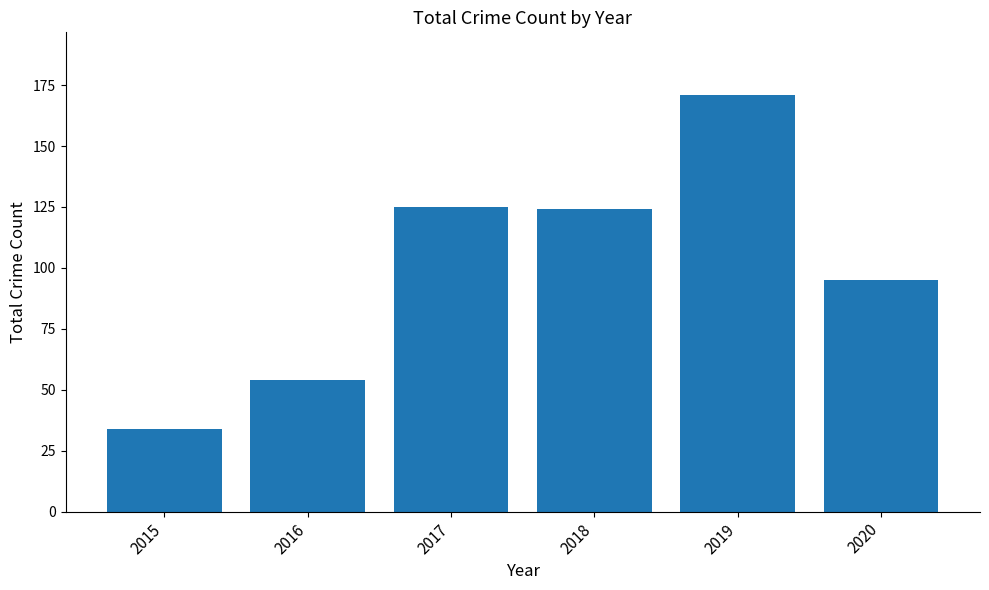

What is the sum of the values at 2017 and 2016?

179